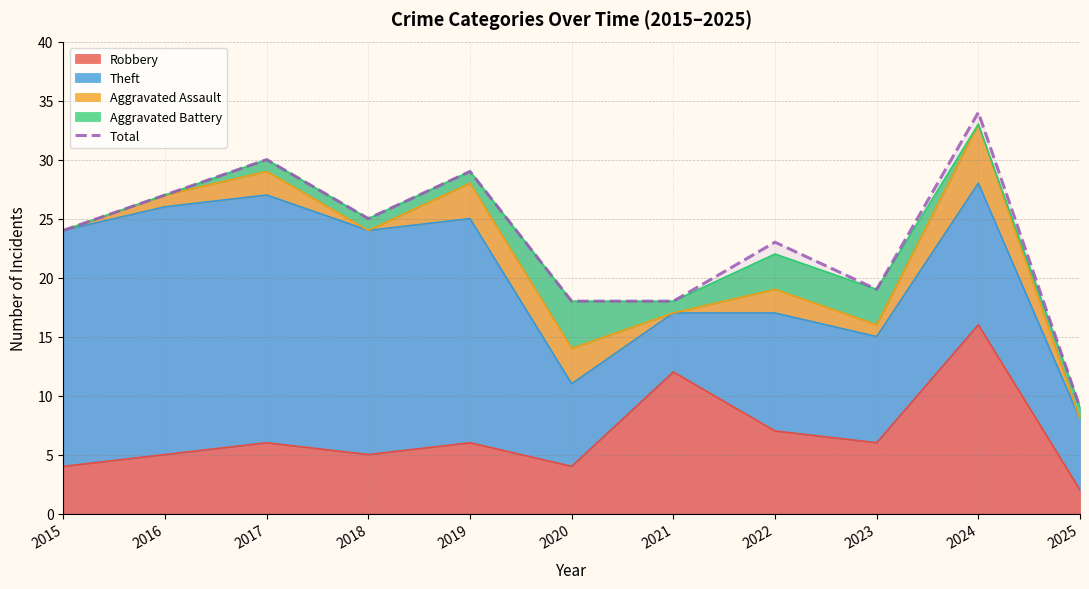

What is the approximate value at 2016, to the nearest 10?

30